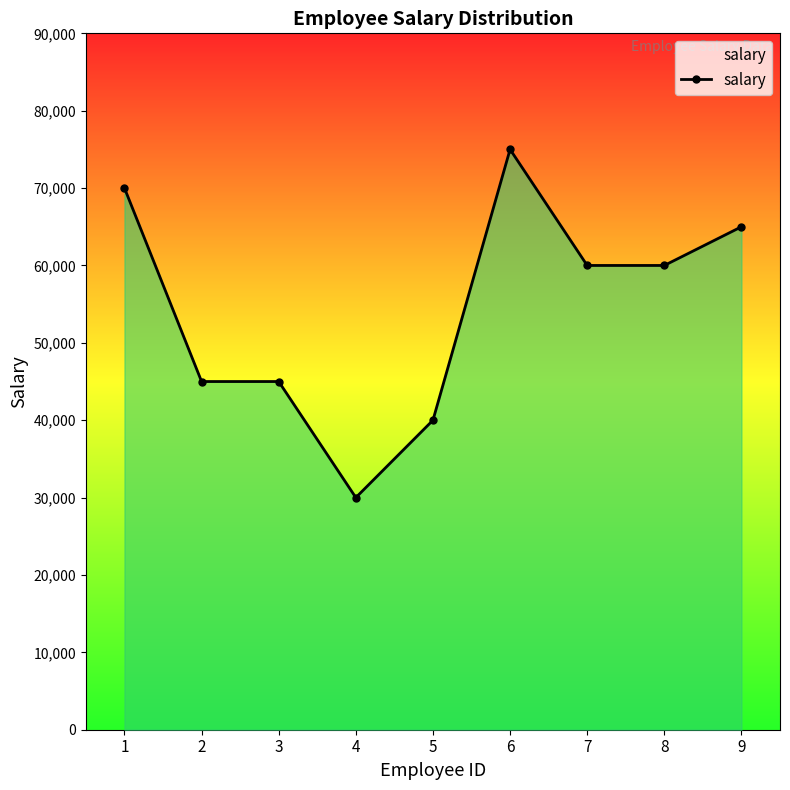

What is the difference between the values at 8 and 1?

10000